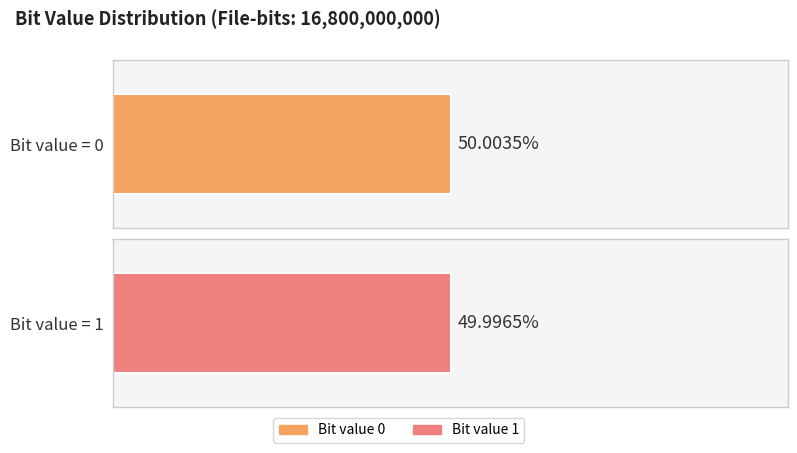

The value of Fraction at 1 is 0.5. True or false?

True